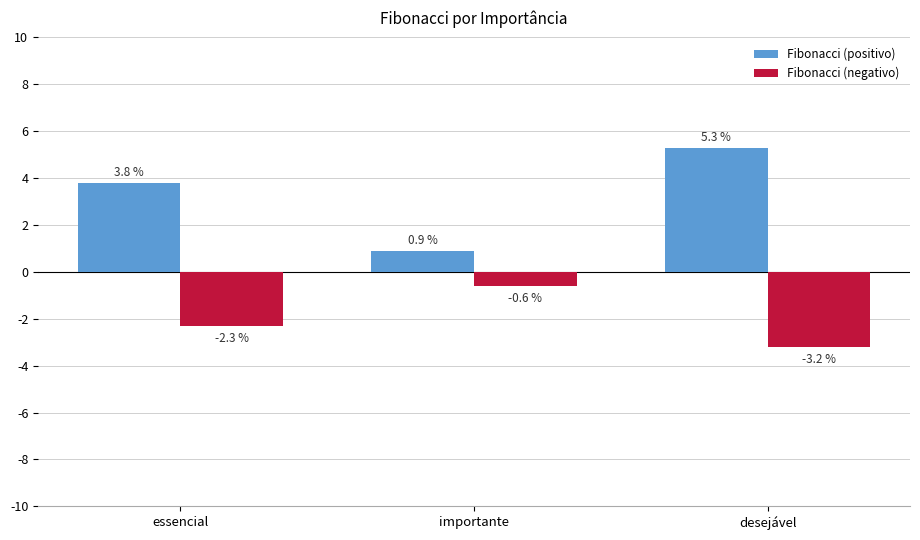

Reading left to right, list all the values displayed in this chart.

Fibonacci (positivo): 3.8	0.9	5.3
Fibonacci (negativo): -2.3	-0.6	-3.2